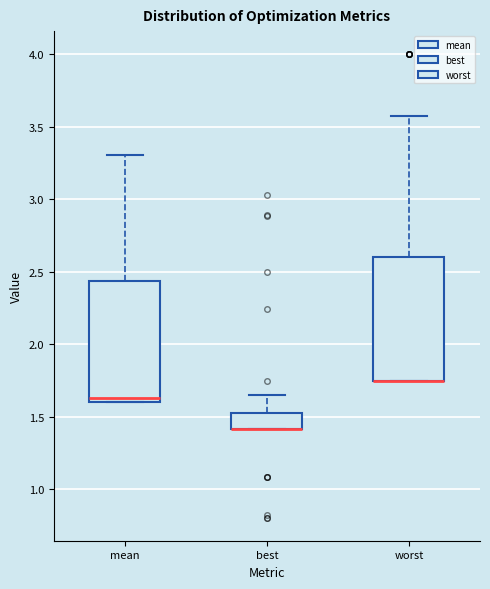

Where is the upper edge of the box for mean on the y-axis? The values are not printed on the chart, so give them approximately, as read against the axis.

2.45